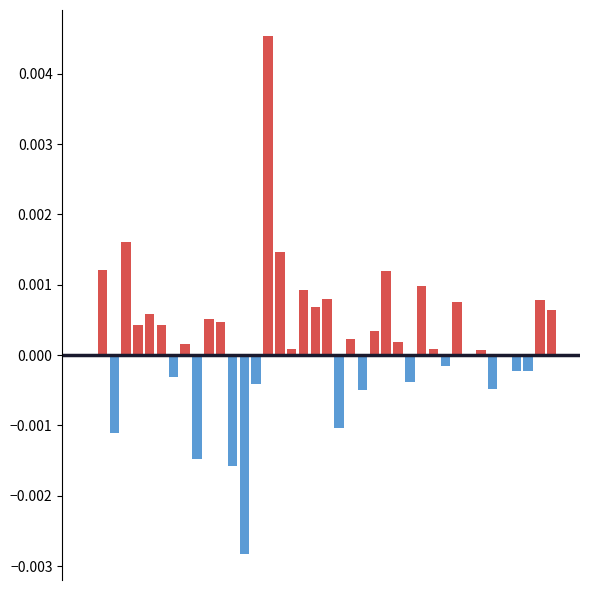

The value of positive at 0 is 0.0. True or false?

False